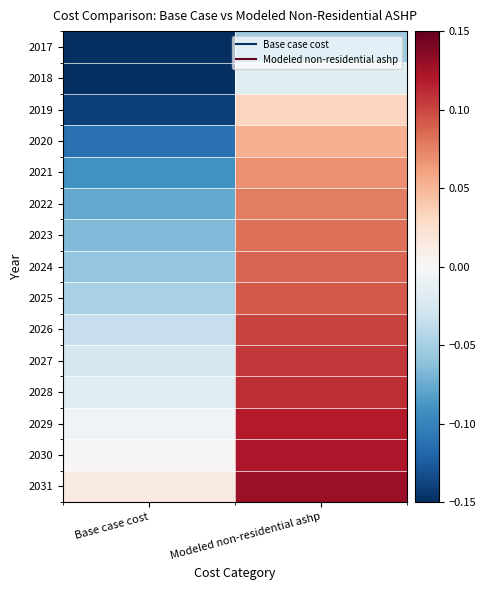

At how many categories does at least one series exceed 0?

2